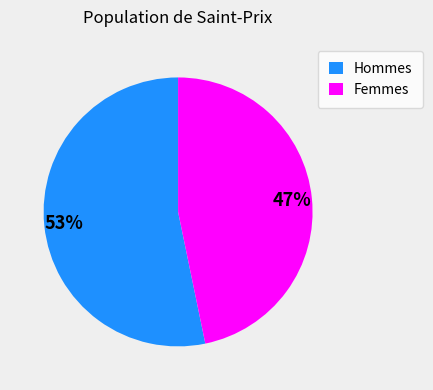

To the nearest percent, what percentage of the pie is Femmes?

47%